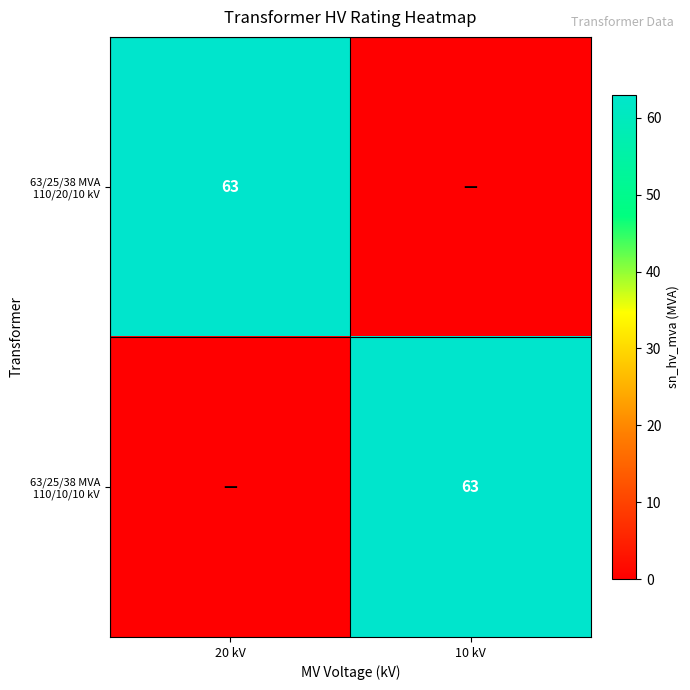

The 63/25/38 MVA 110/20/10 kV series shows 63 at 20 kV. True or false?

True